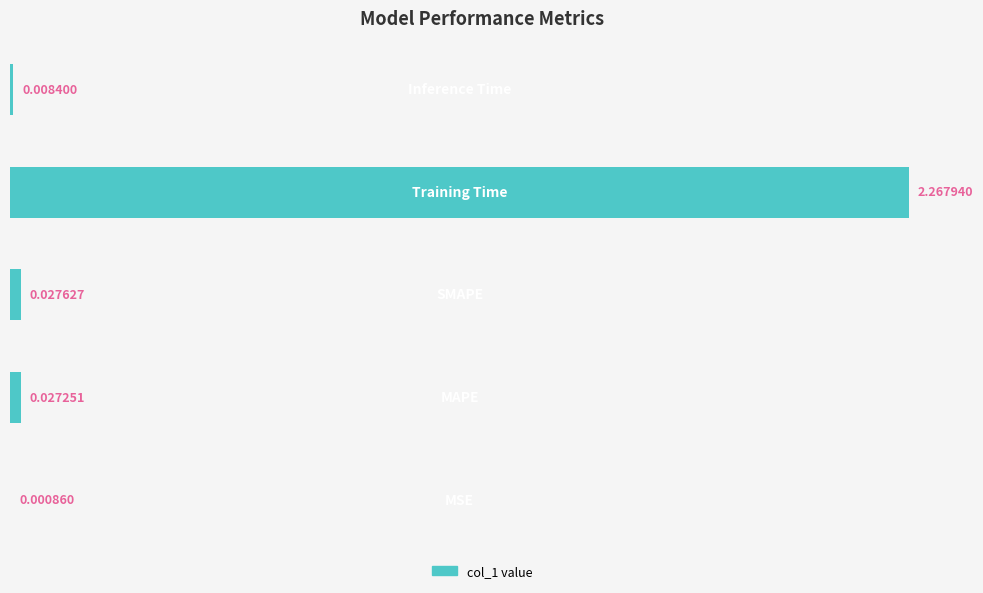

How many categories are shown in the chart?

5